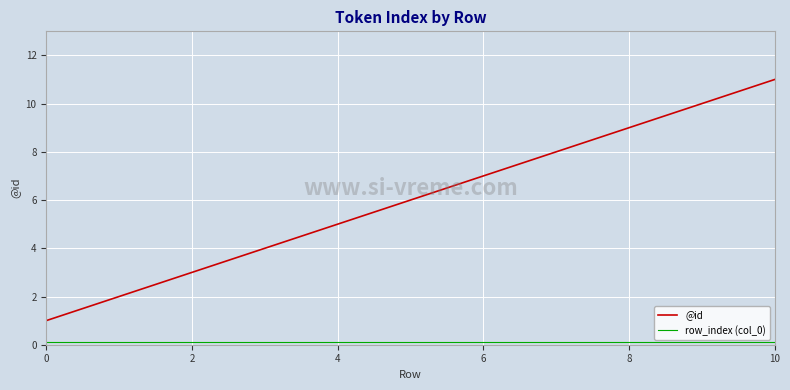

How many categories are shown in the chart?

11